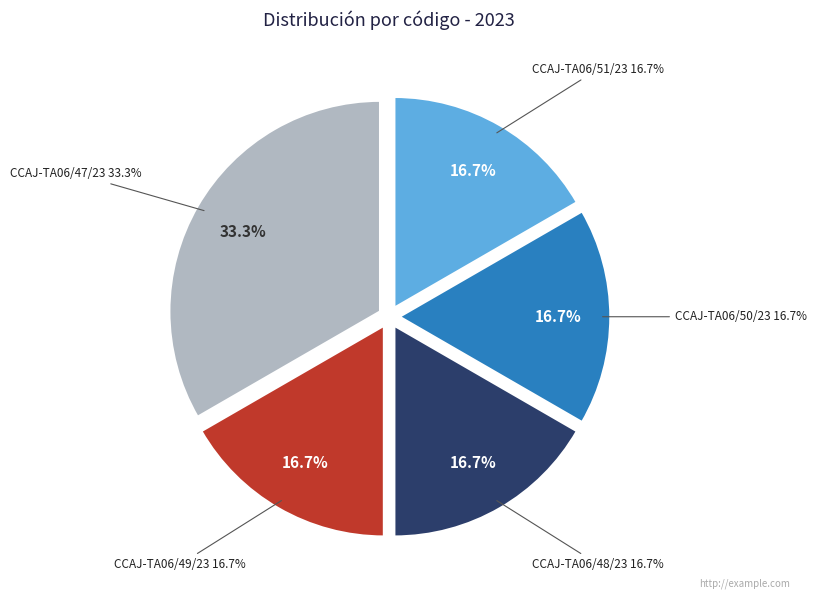

Which has a higher value, CCAJ-TA06/47/23 or CCAJ-TA06/50/23?

CCAJ-TA06/47/23